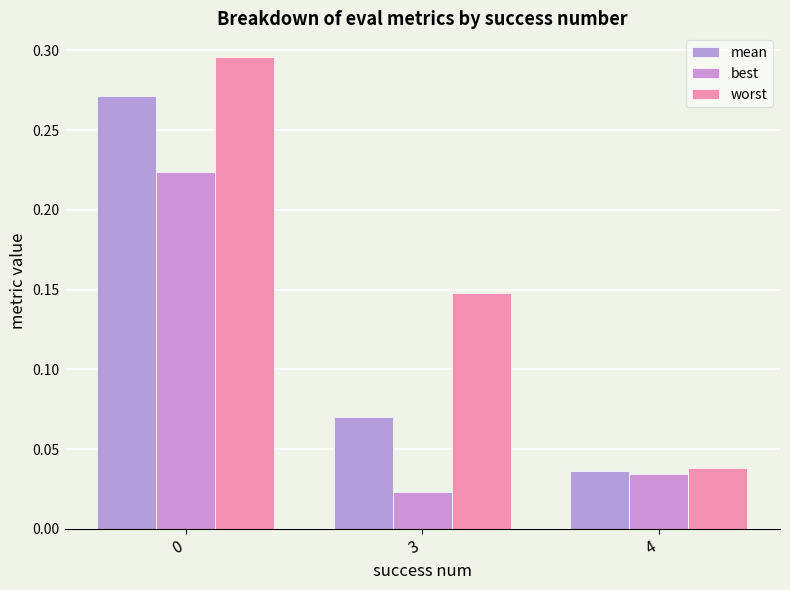

Is it true that best equals 0.0 at 4?

True